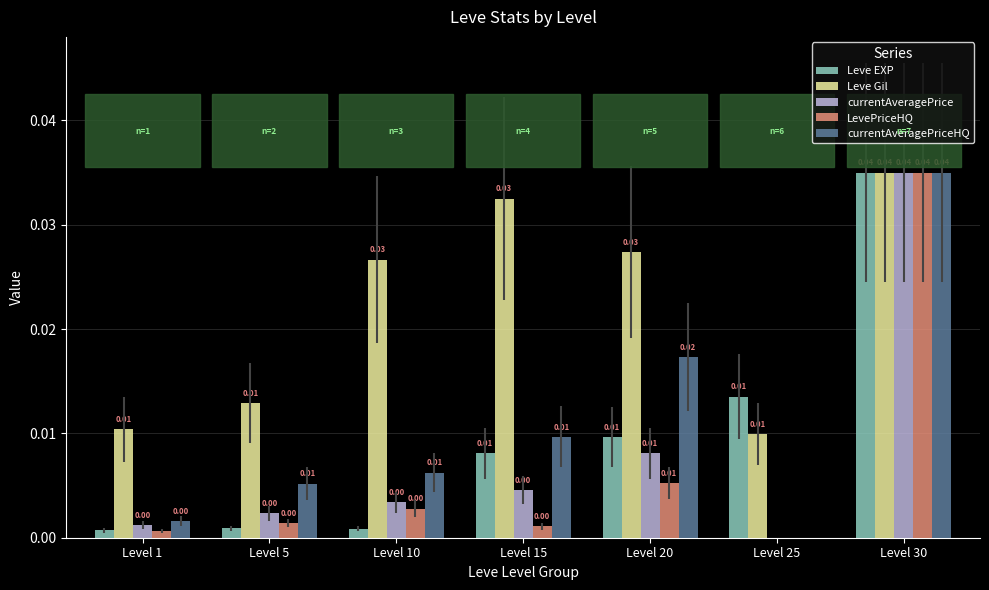

How many groups of bars are there?

7